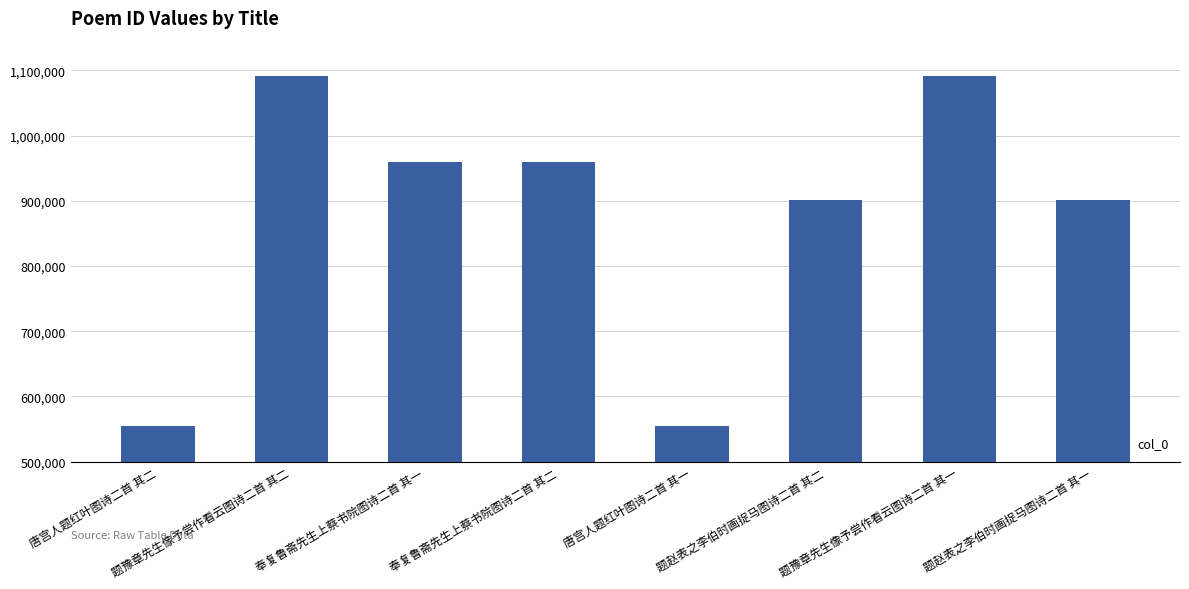

Where is the data nearest to the value 823444?

题赵表之李伯时画捉马图诗二首 其二